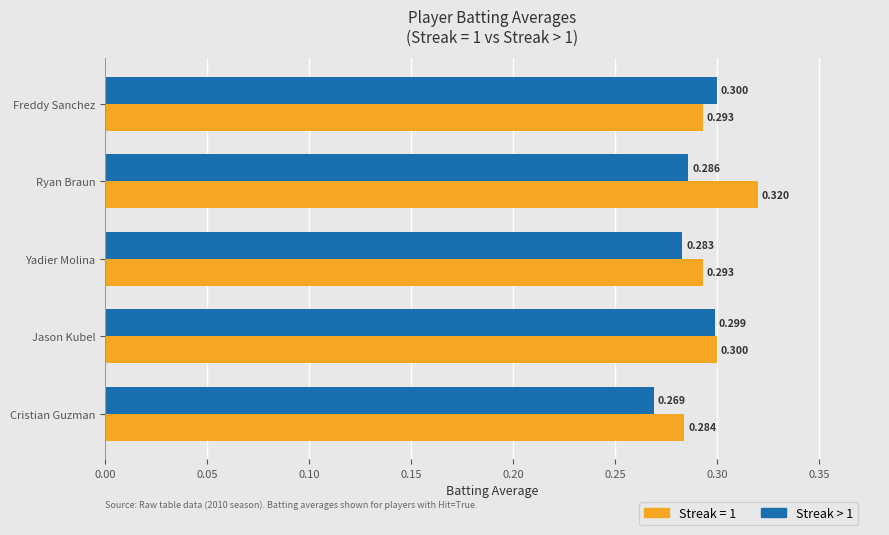

At which category is the sum across all series the highest?

Ryan Braun